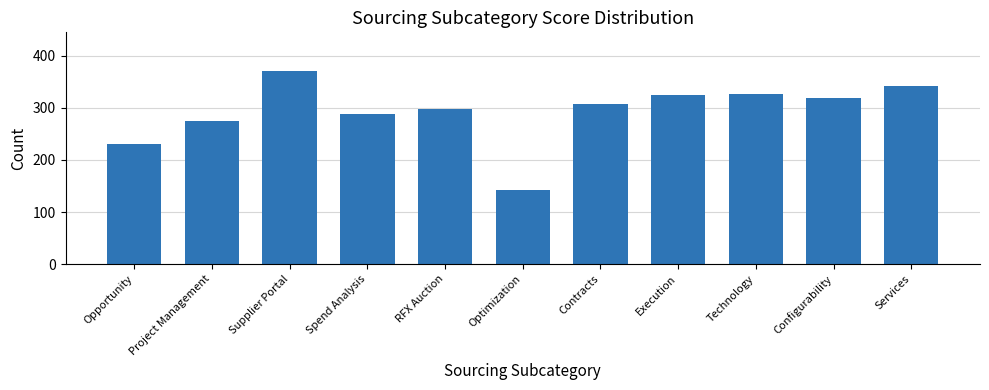

Are the bars horizontal?

No